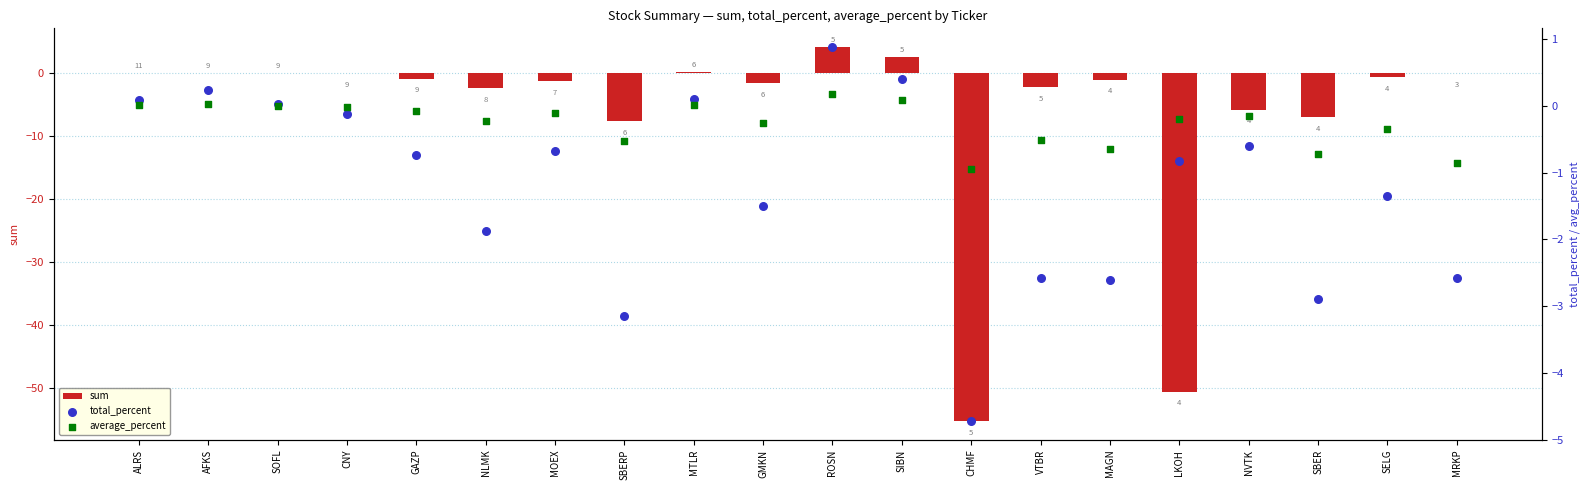

What is the total value across all series at GAZP?

-1.7